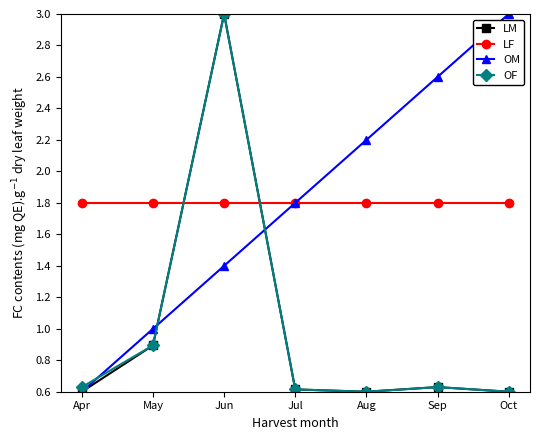

True or false: LF and LM intersect in this chart.

True